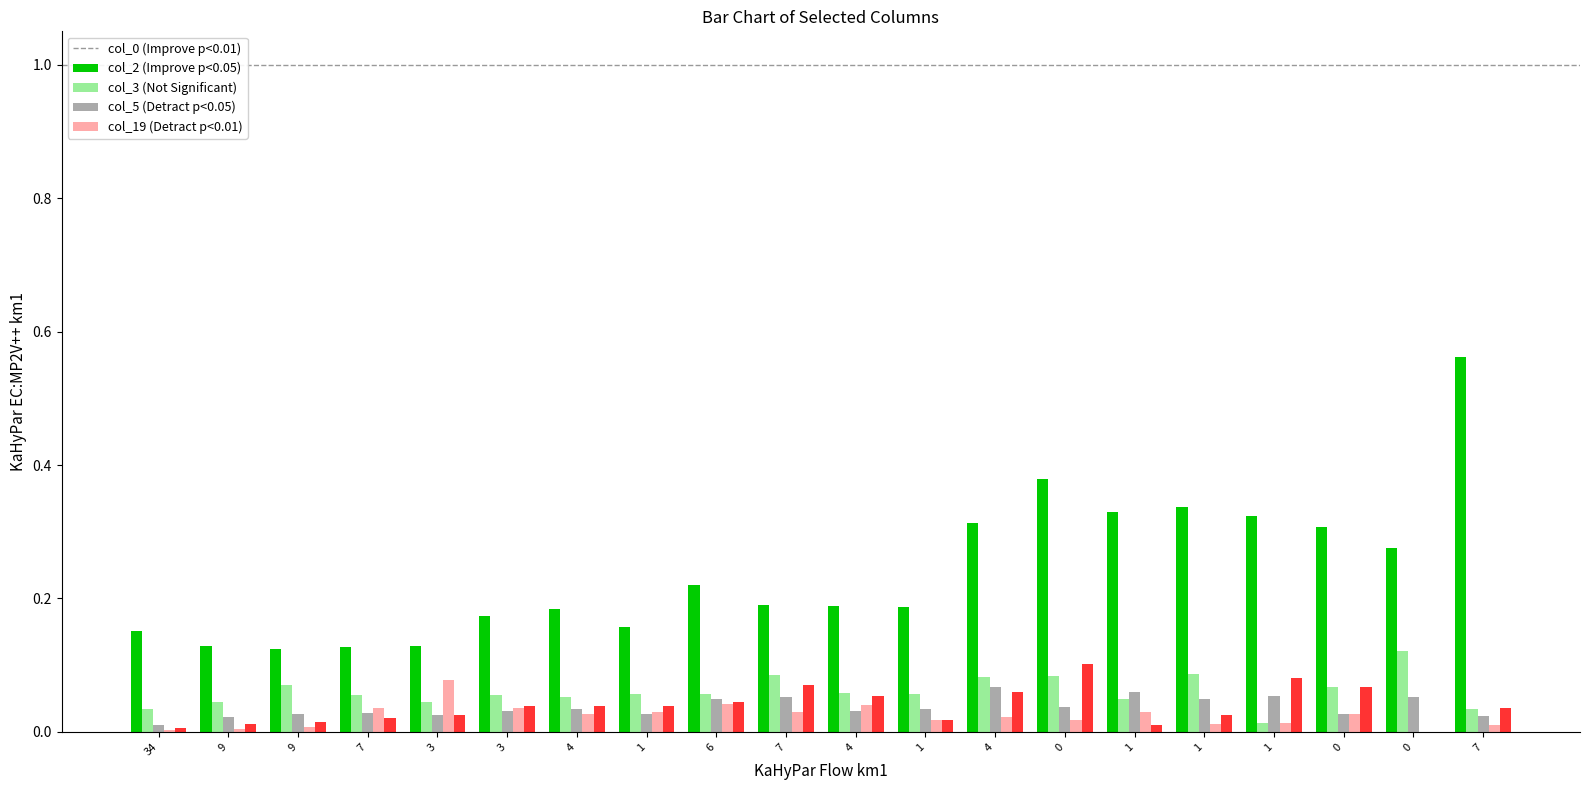

How many groups of bars are there?

20